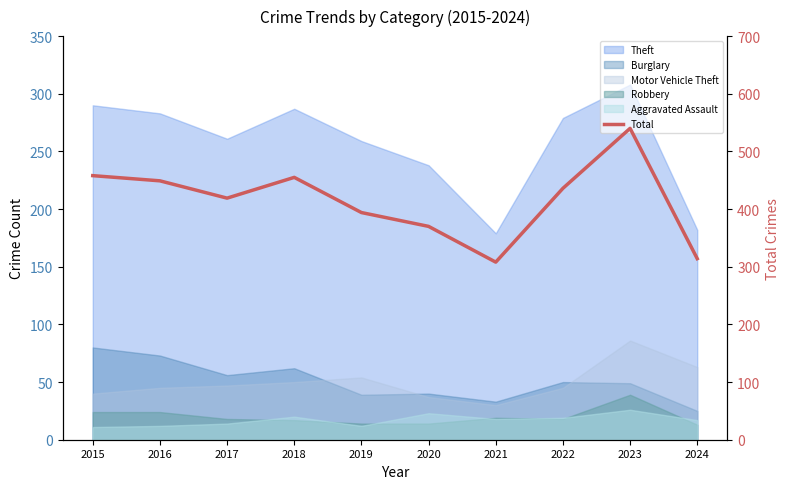

What is the value of the 2nd point from the left?

449